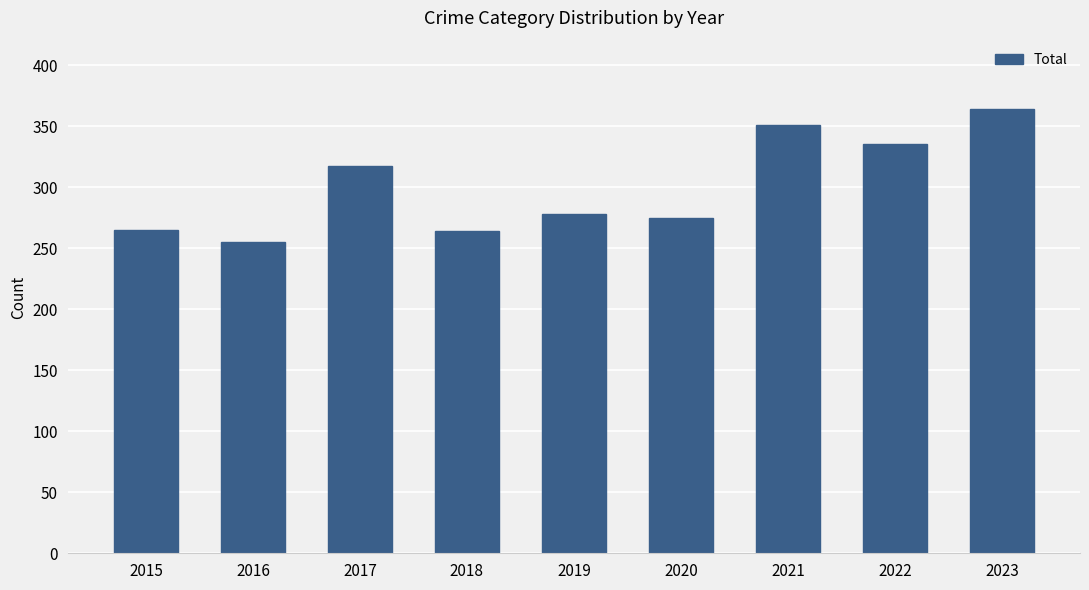

The chart shows a value of 264 at 2018. True or false?

True